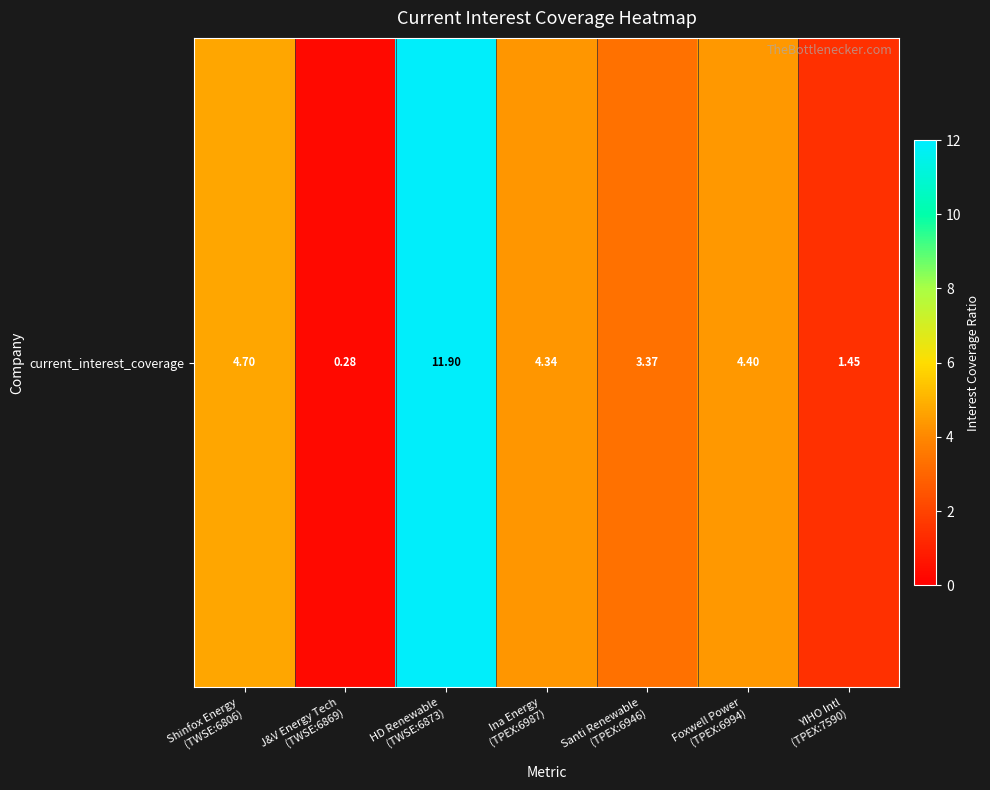

What is the sum of all values?

30.4